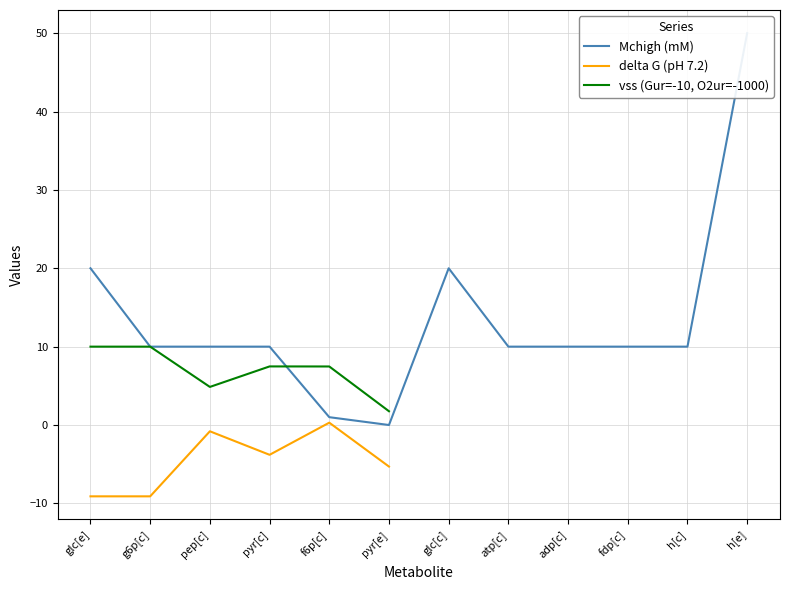

What is the greatest value displayed?

50.0